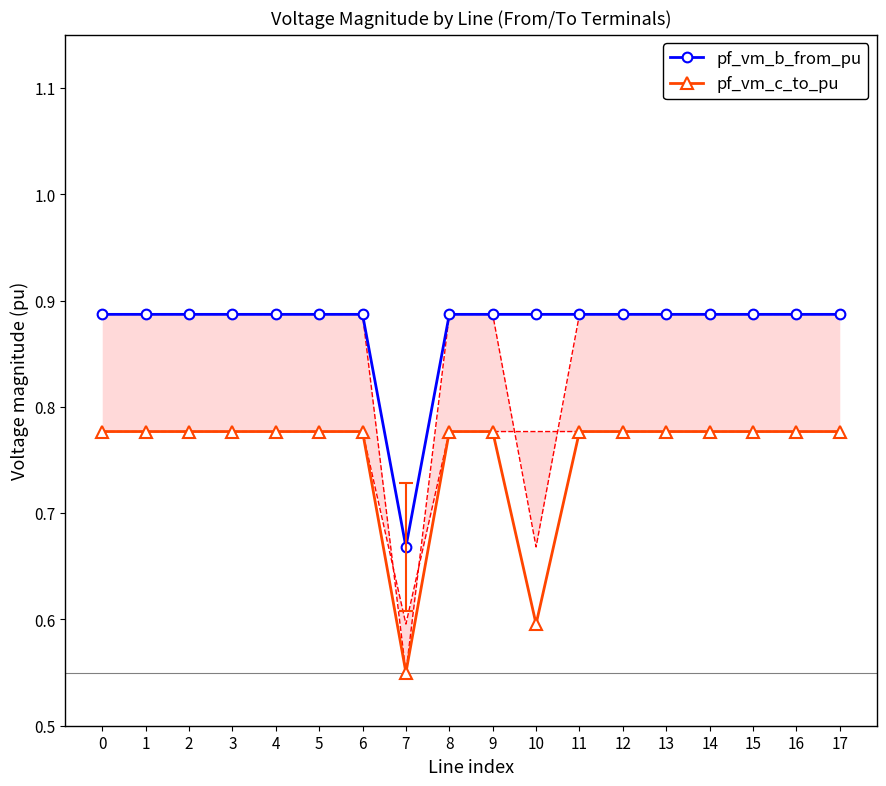

At which label does pf_vm_b_from_pu reach its minimum?

7